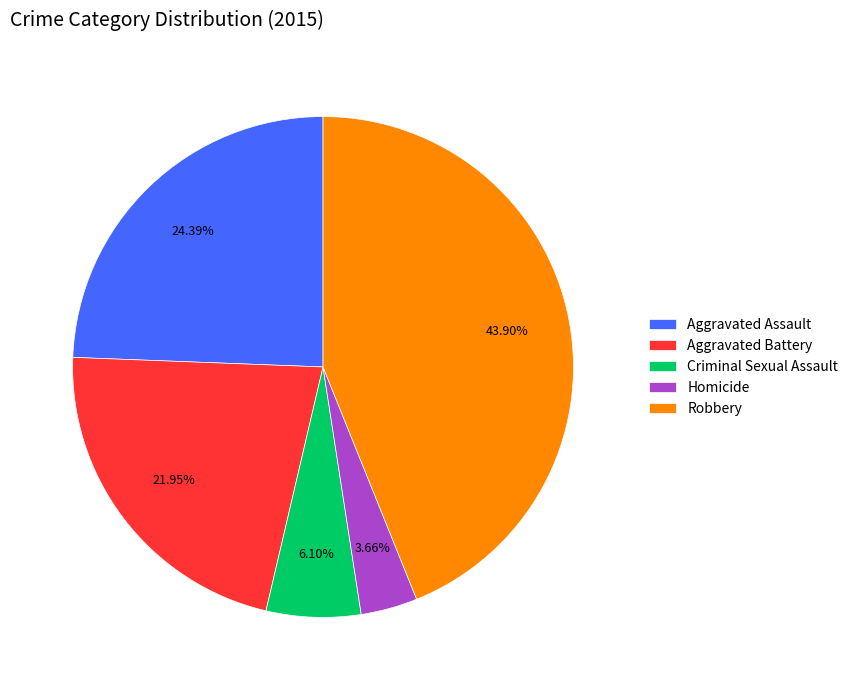

Does Aggravated Assault account for over 50% of the chart?

No